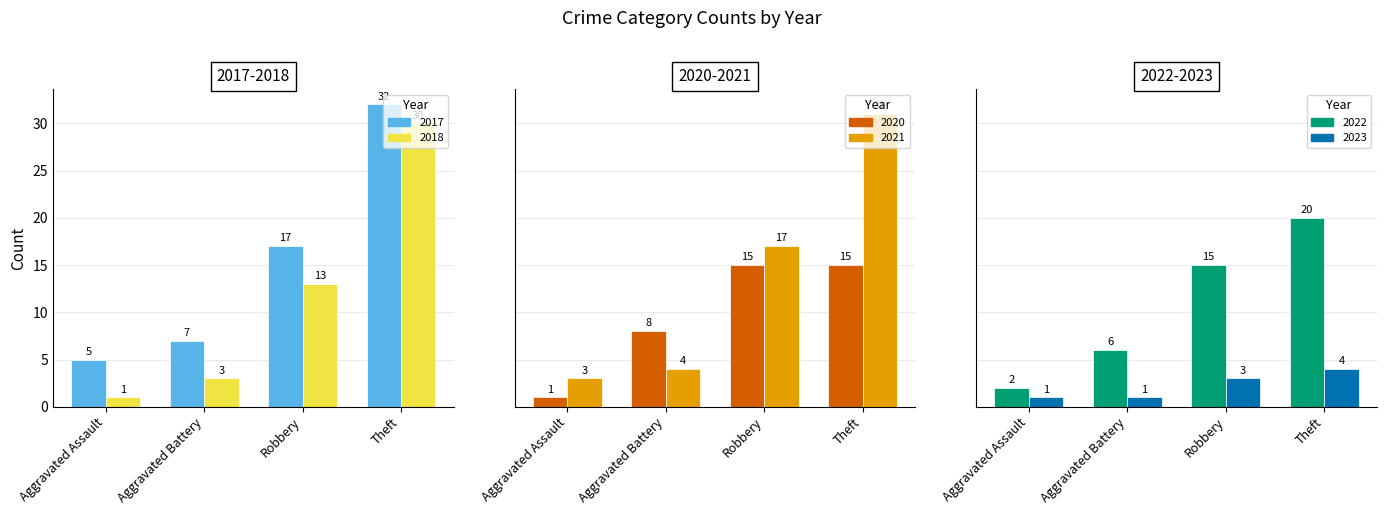

Which series has the largest total across all categories?

2017